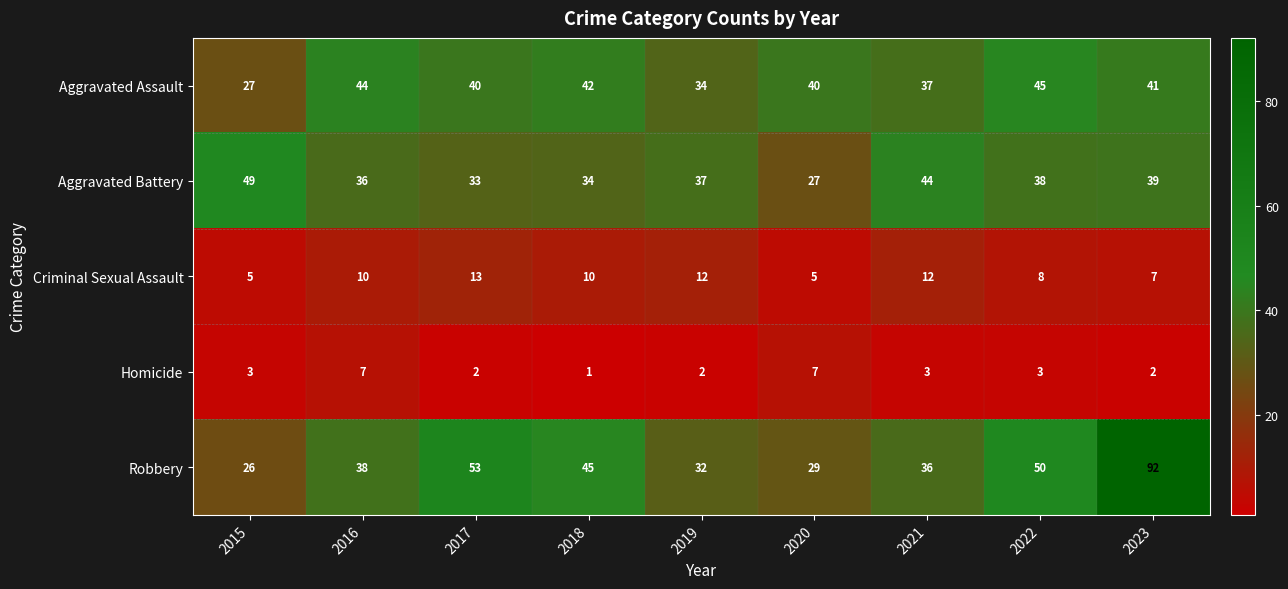

What is the minimum value shown in the chart?

1